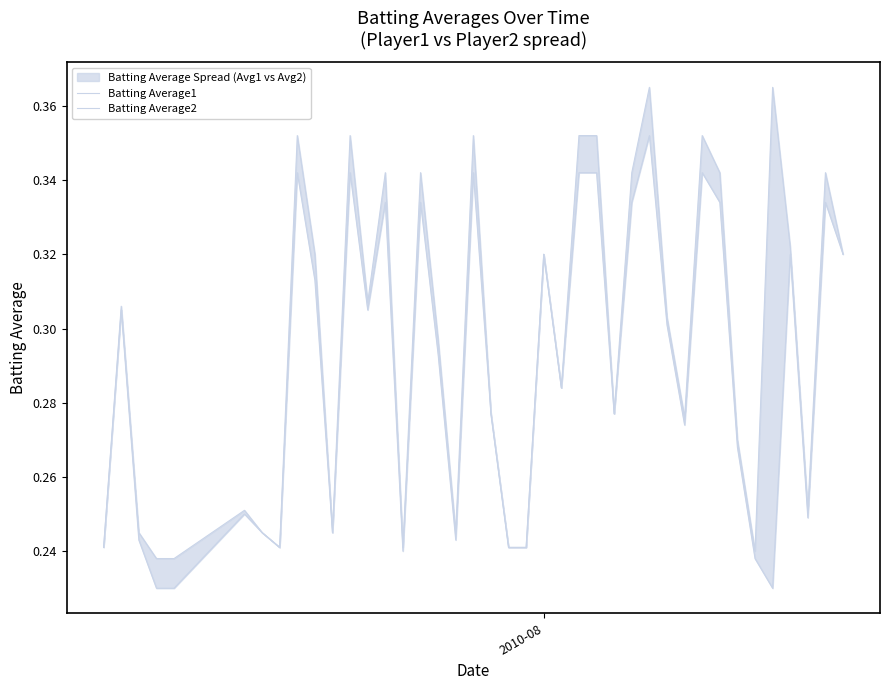

Does the chart have visible grid lines?

No